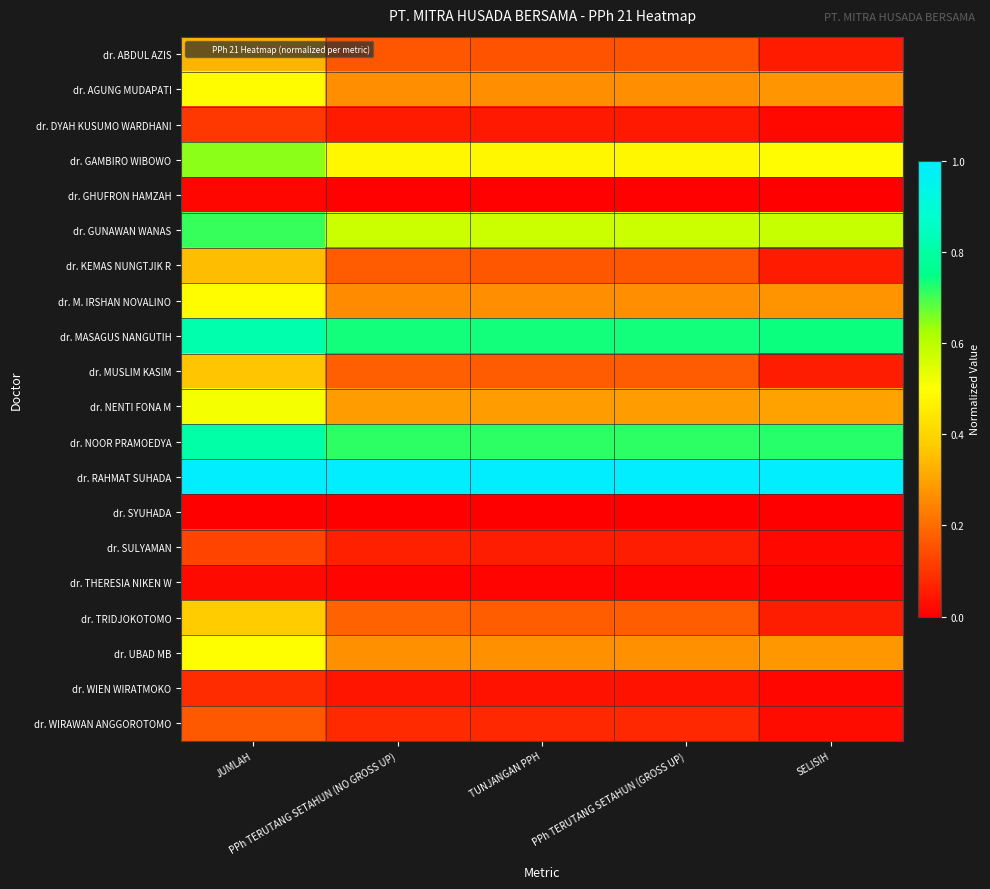

Which label corresponds to the smallest value in the chart?

JUMLAH